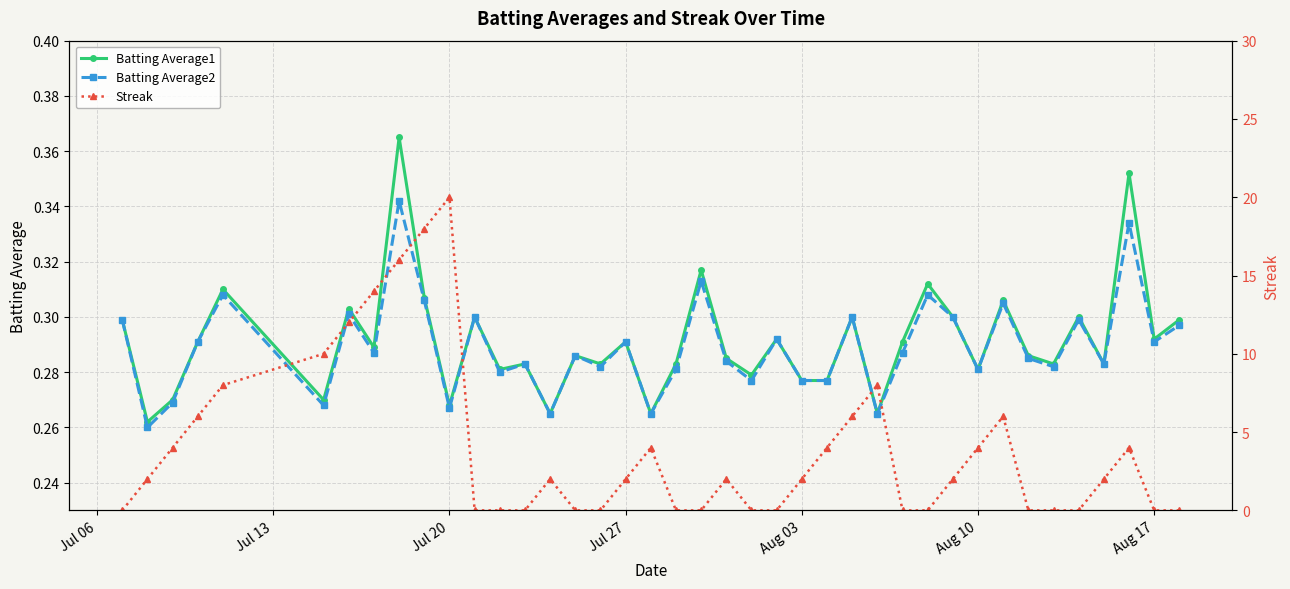

How many Batting Average1 values are between 0 and 1?

40